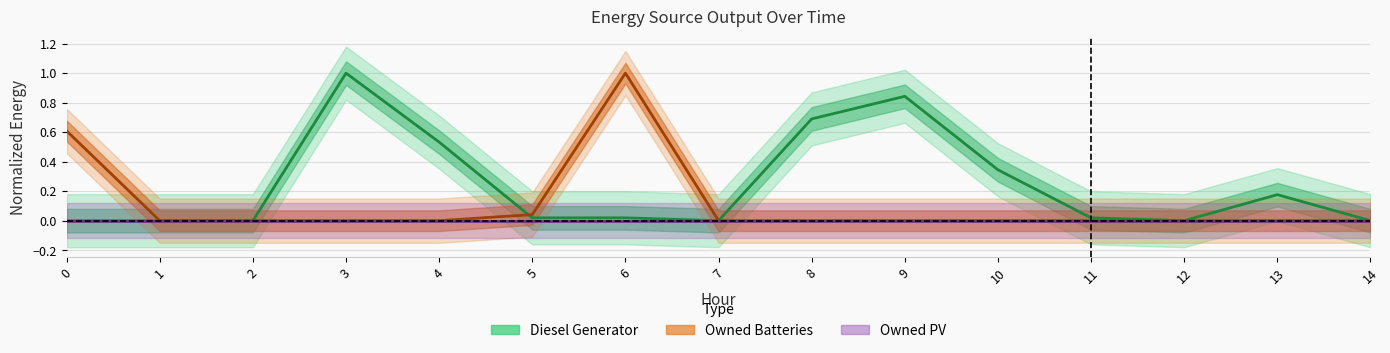

Which has a higher value, 10 or 2?

10